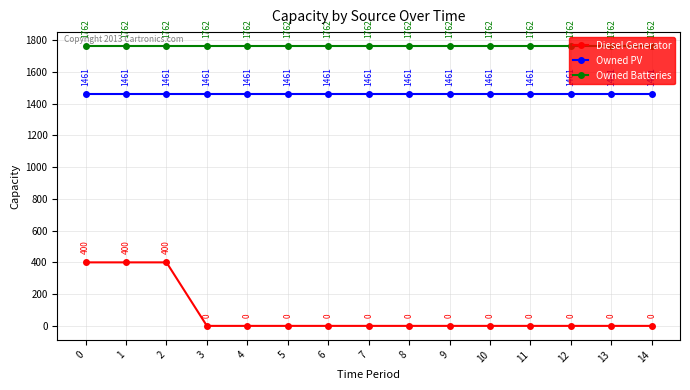

How many distinct data groups are displayed?

3